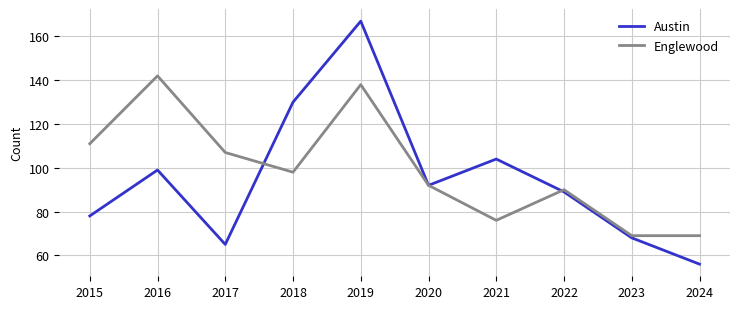

The value of Englewood at 2015 is 76. True or false?

False